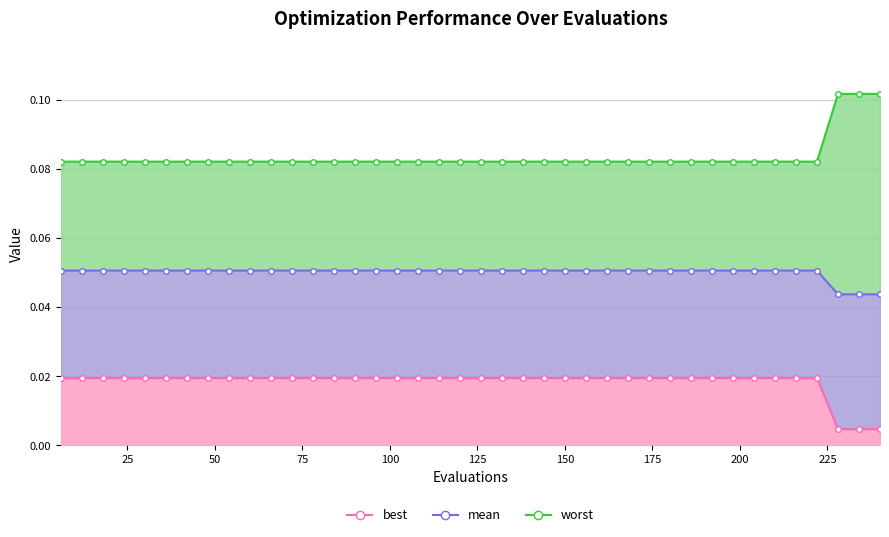

How many mean values are between 0 and 1?

40